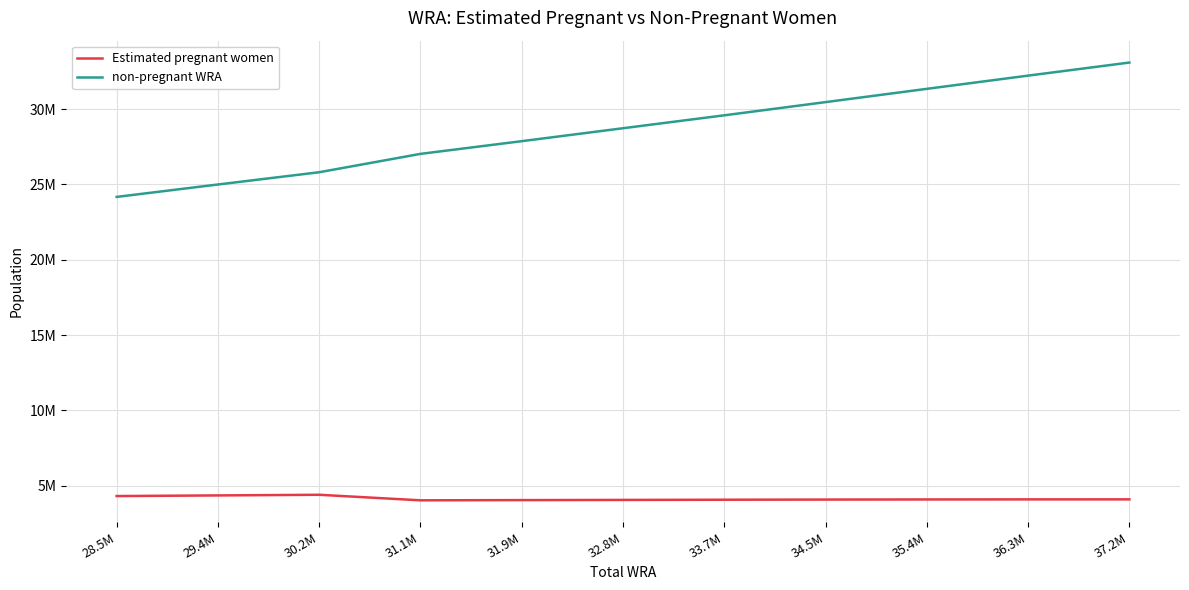

Which category has the lowest value in the non-pregnant WRA series?

28.5M